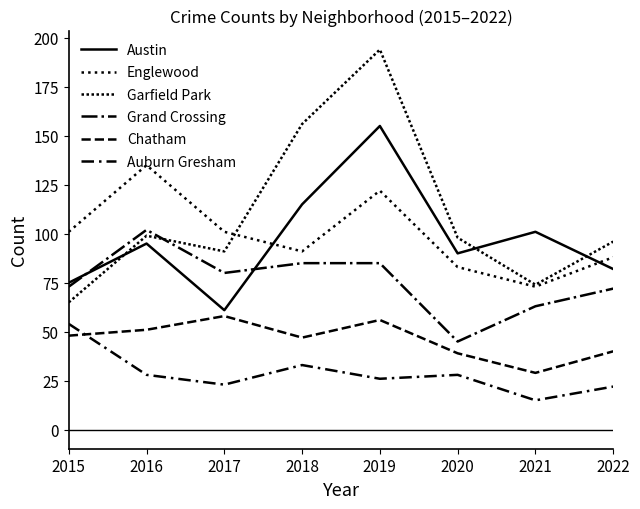

Is this an area chart (filled region under the line)?

No